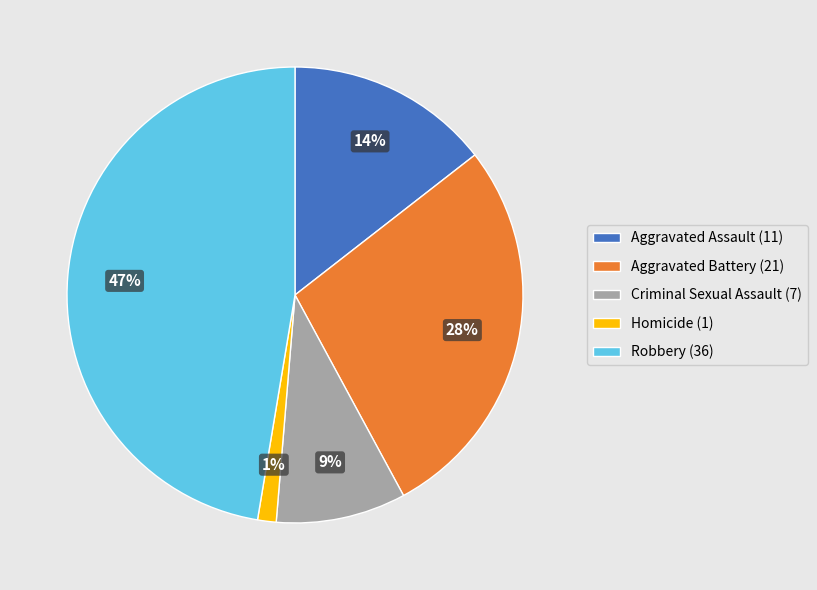

Which has a higher value, Homicide (1) or Aggravated Assault (11)?

Aggravated Assault (11)